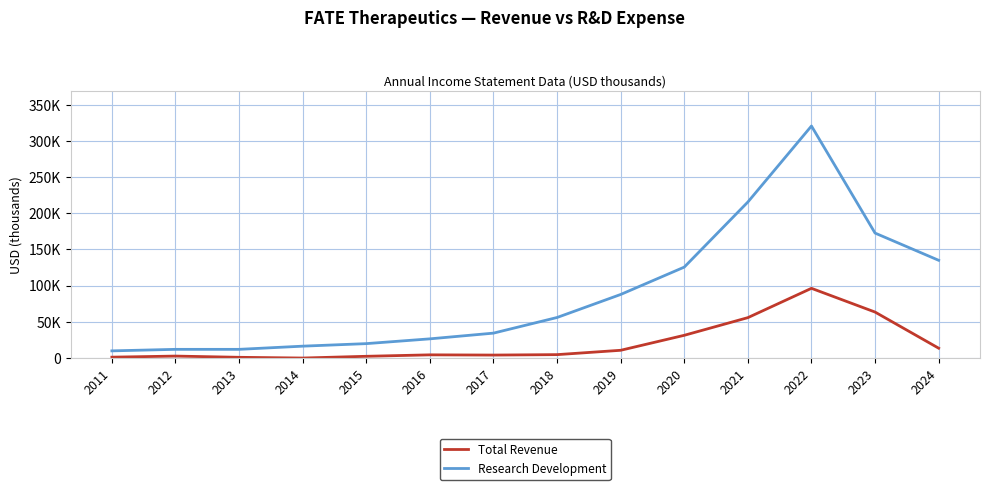

Which series changed the most between 2014 and 2015?

Research Development